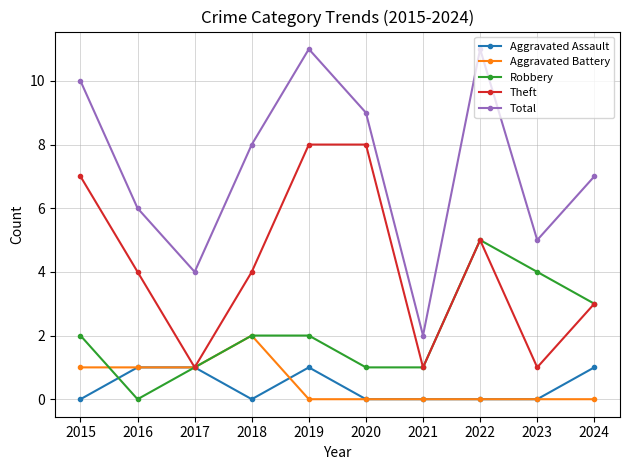

True or false: Theft and Total intersect in this chart.

False